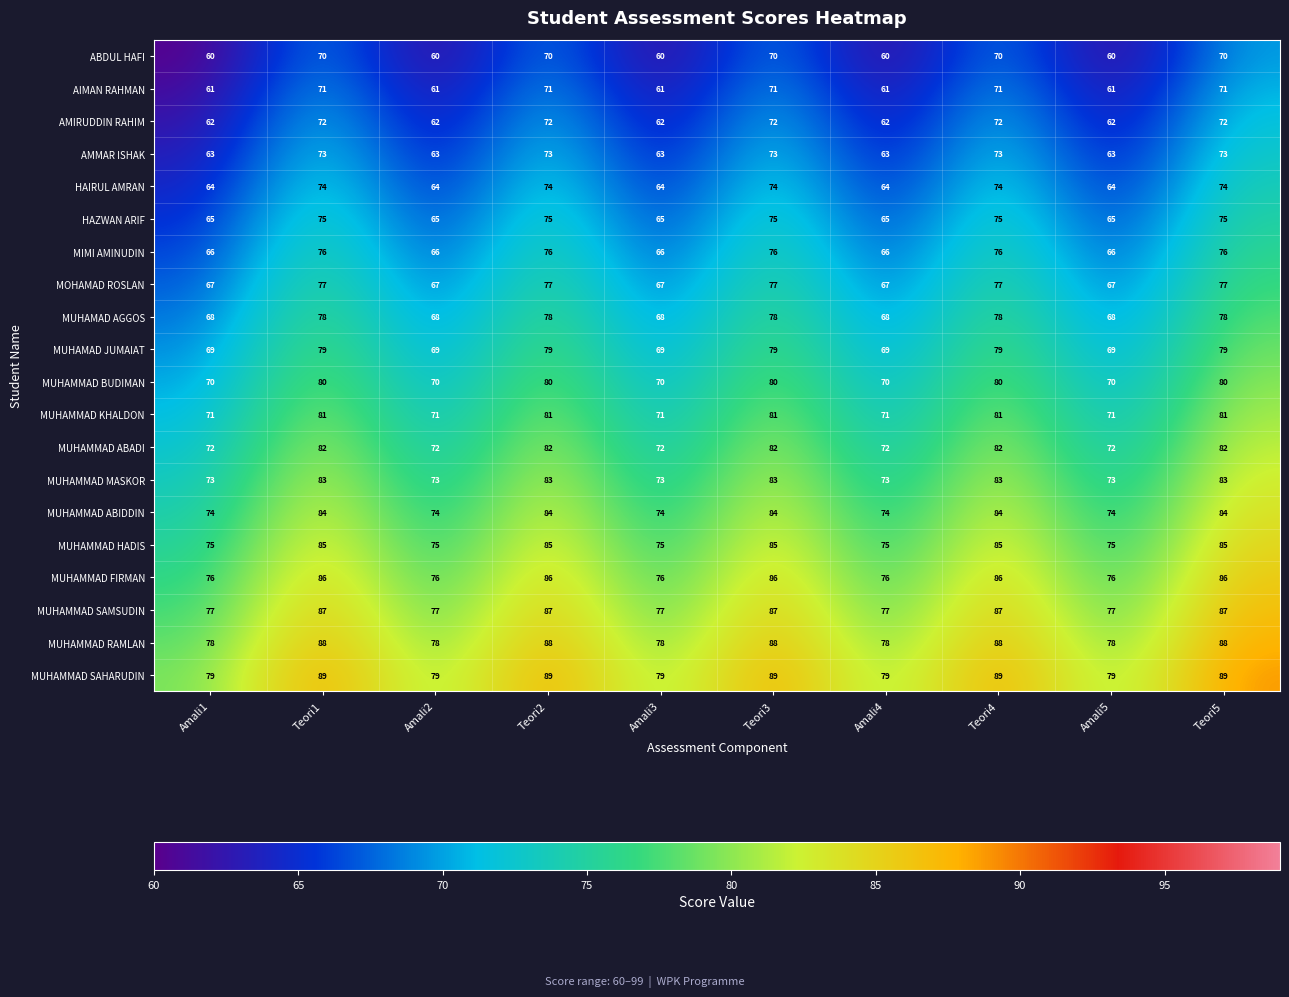

True or false: MUHAMMAD MASKOR has a value of 73 at Amali5.

True